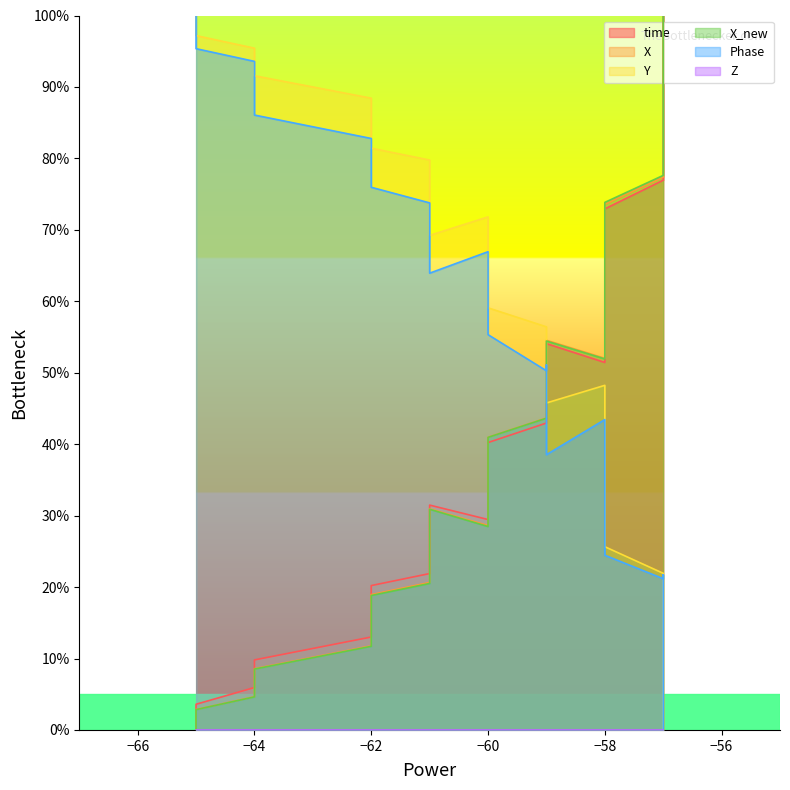

What is the difference between the maximum and minimum values in the Y series?

100.0